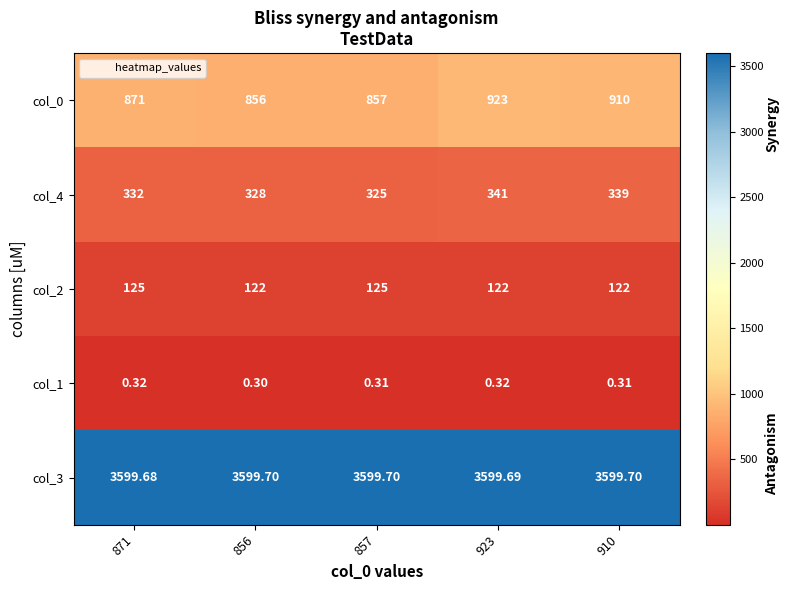

Count the number of data series in this chart.

5